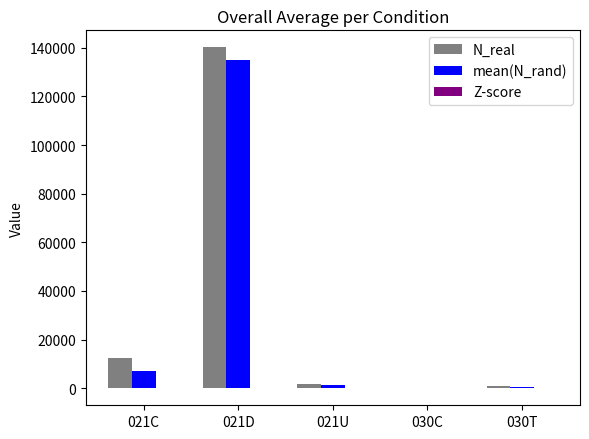

What is the highest value of the N_real series?

140138.0